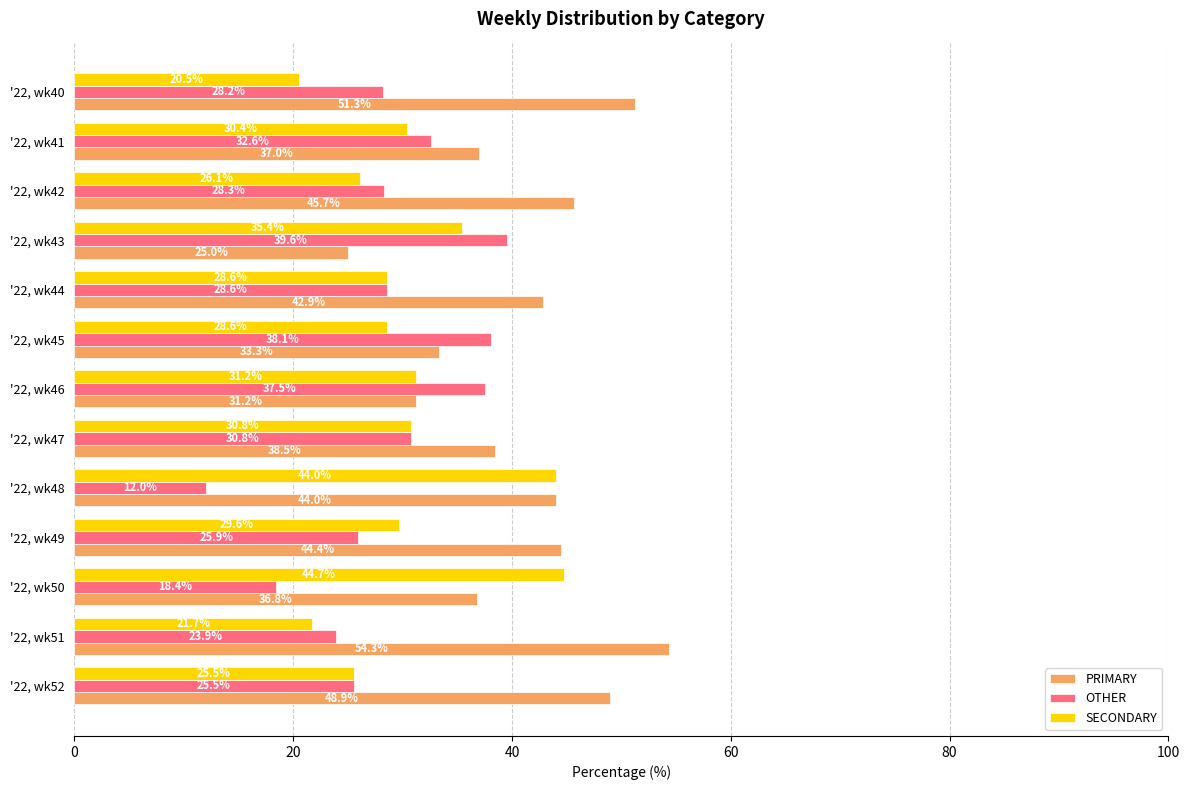

What is the lowest value of the SECONDARY series?

20.5